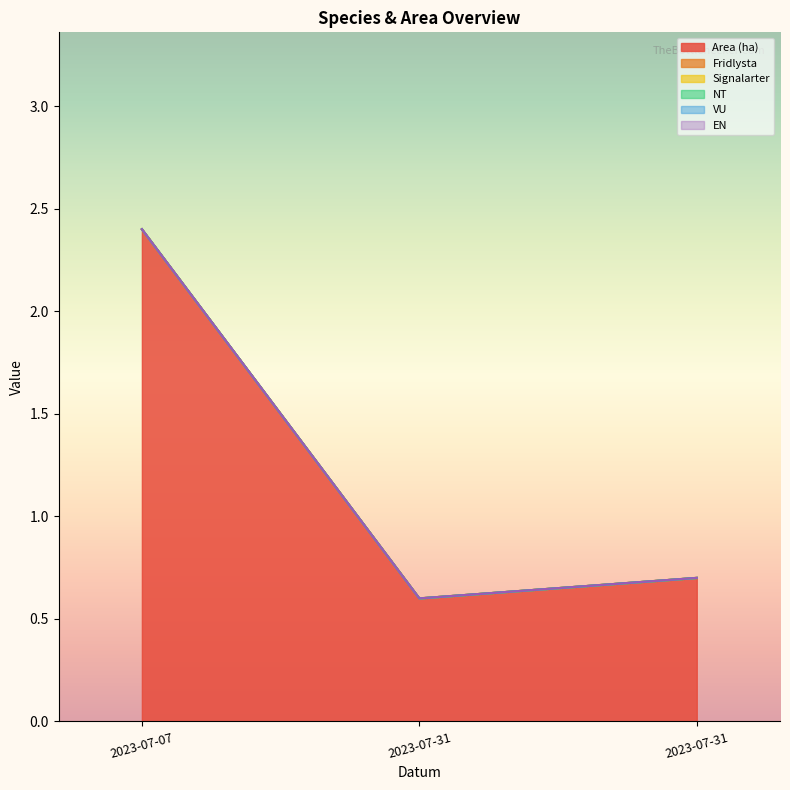

Reading left to right, what are all the values shown in this chart?

Area (ha): 2023-07-07=2.4	2023-07-31=0.6	2023-07-31=0.7
Fridlysta: 2023-07-07=0.0	2023-07-31=0.0	2023-07-31=0.0
Signalarter: 2023-07-07=0.0	2023-07-31=0.0	2023-07-31=0.0
NT: 2023-07-07=0.0	2023-07-31=0.0	2023-07-31=0.0
VU: 2023-07-07=0.0	2023-07-31=0.0	2023-07-31=0.0
EN: 2023-07-07=0.0	2023-07-31=0.0	2023-07-31=0.0